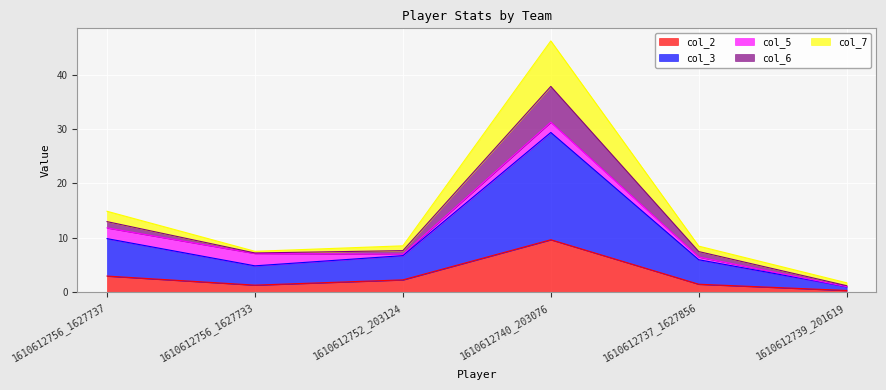

What is the label of the 4th point from the right?

1610612752_203124